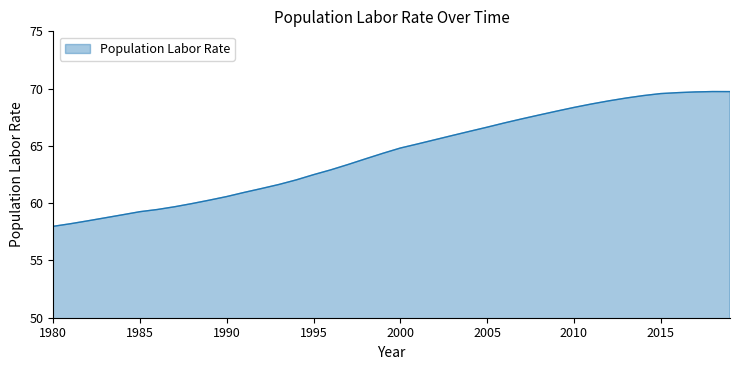

What is the difference between the maximum and minimum values?

11.8